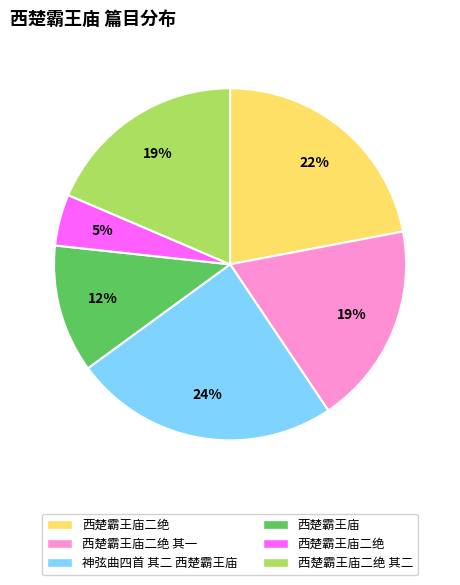

Is there a majority slice in this chart?

No